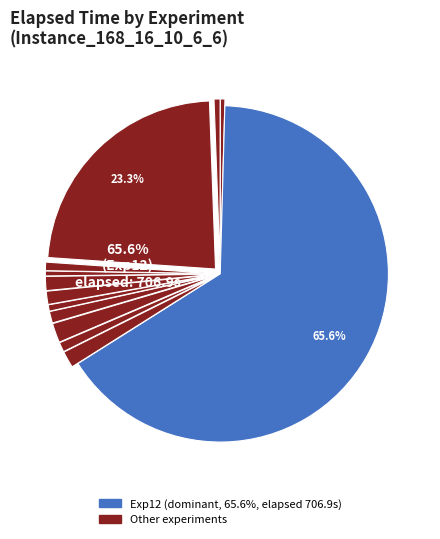

What is the ratio of the value at 2 to the value at 1?

0.9